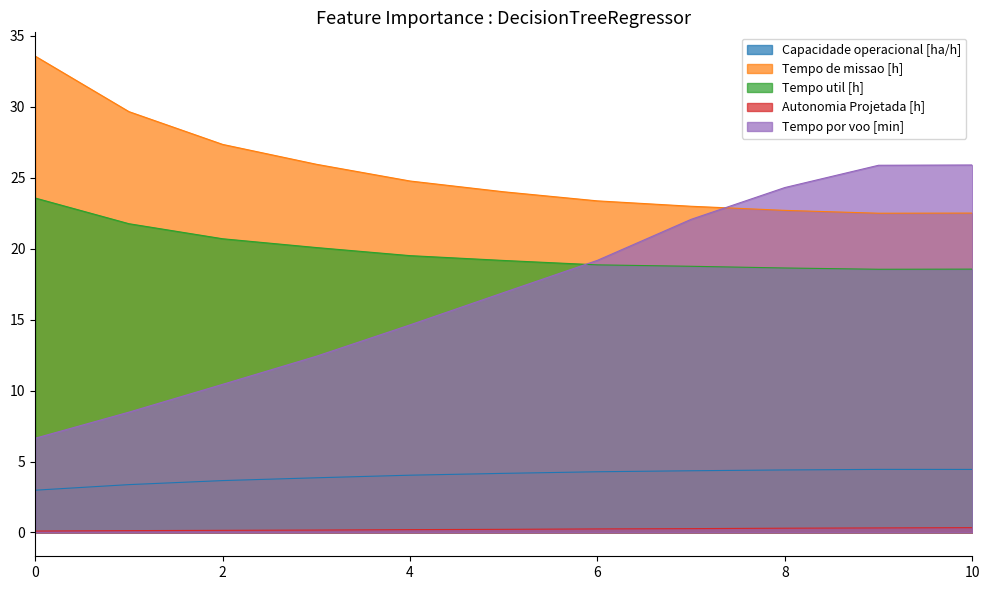

True or false: Tempo por voo [min] and Tempo de missao [h] cross at least once.

True